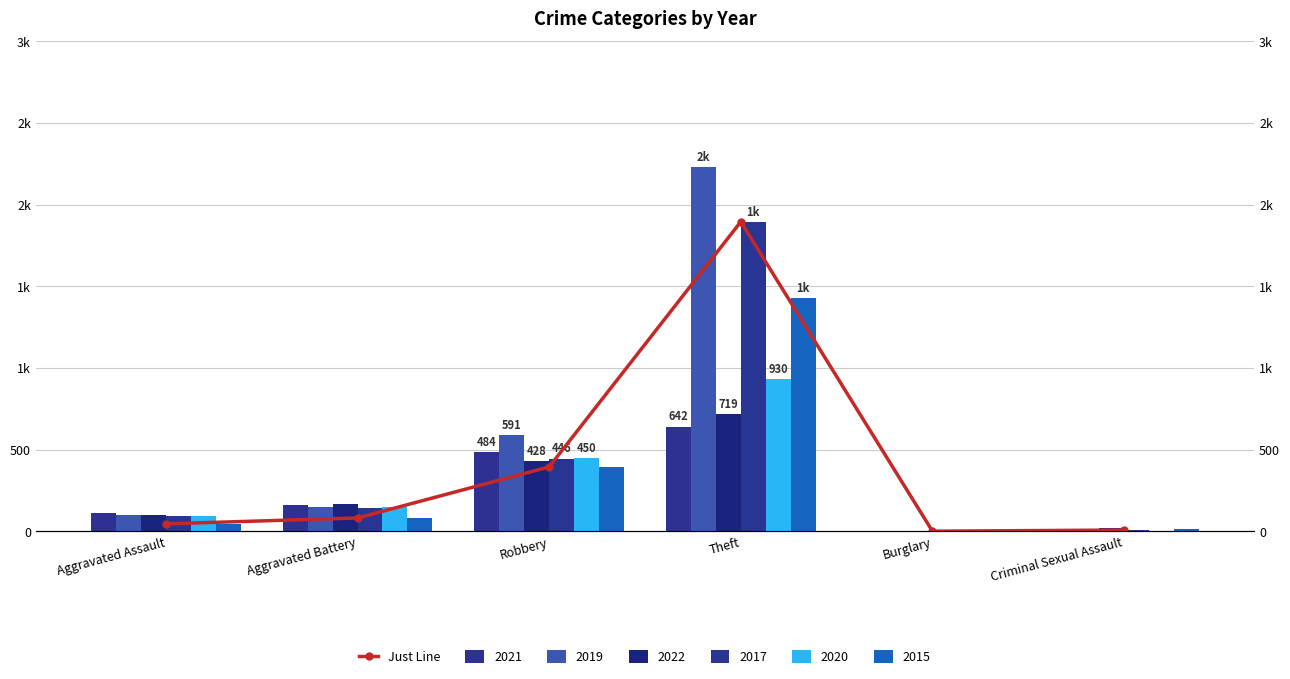

List the labels in order of value, smallest first.

Burglary, Criminal Sexual Assault, Aggravated Assault, Aggravated Battery, Robbery, Theft